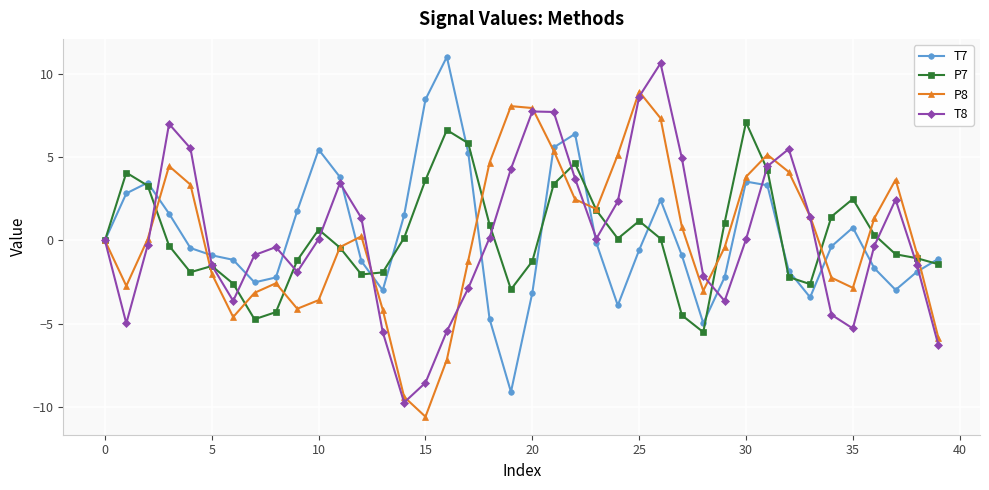

Which series ends up on top after the final intersection of T8 and P7?

P7